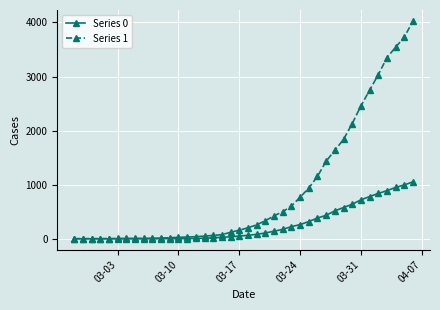

What are all the series names shown in the legend?

Series 0, Series 1